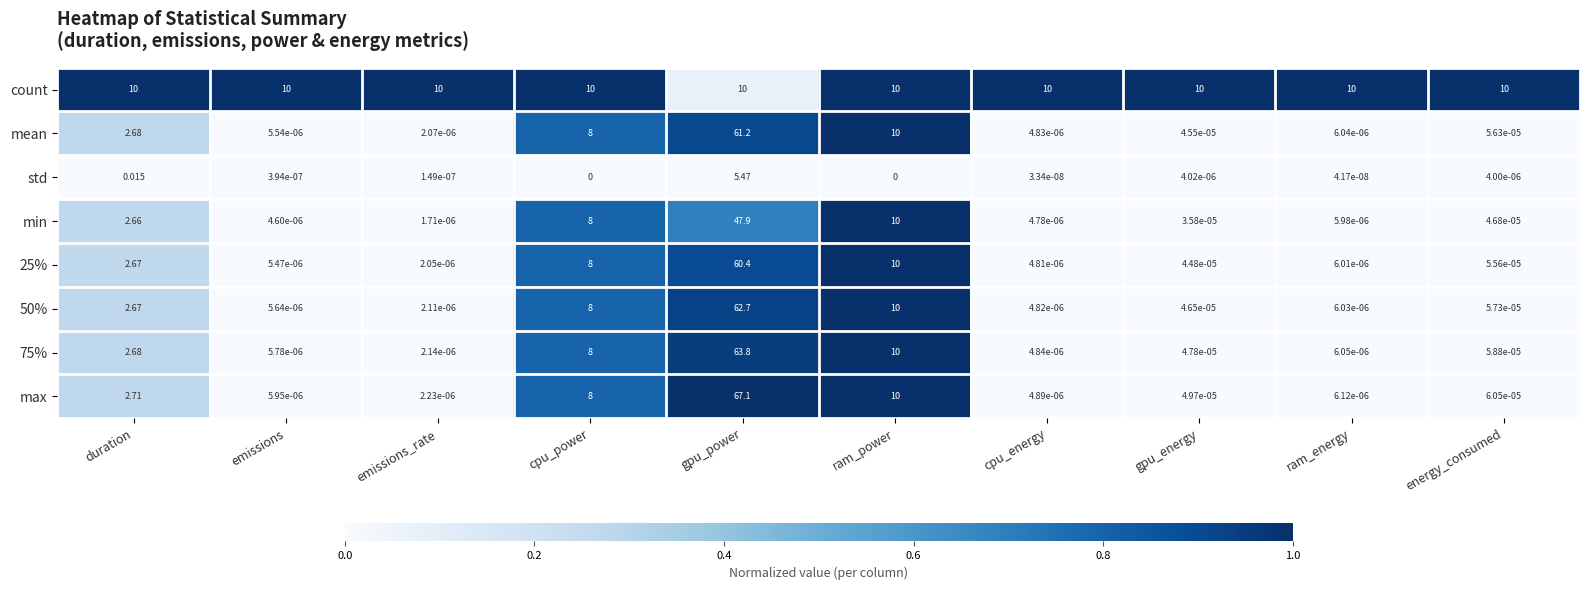

At which label is 25% closest to 30?

ram_power